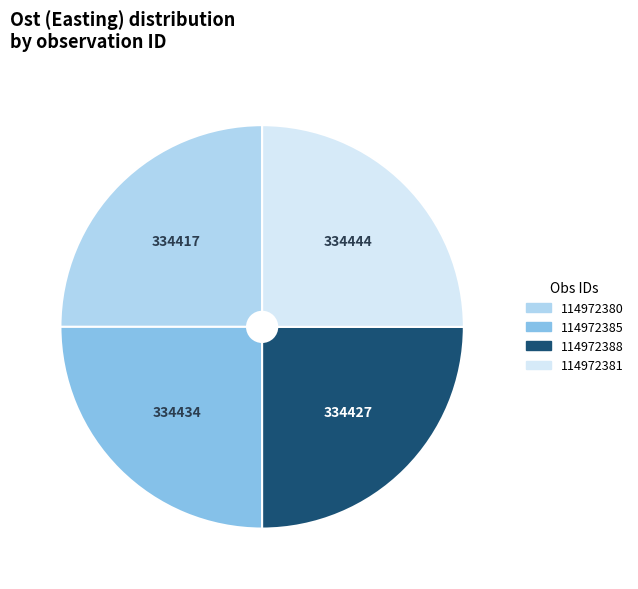

Is it true that 114972385 is 18% of the pie?

False